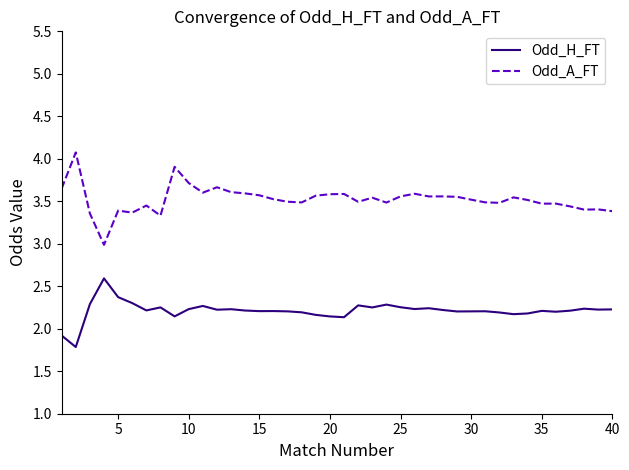

Which series has the largest total across all categories?

Odd_A_FT